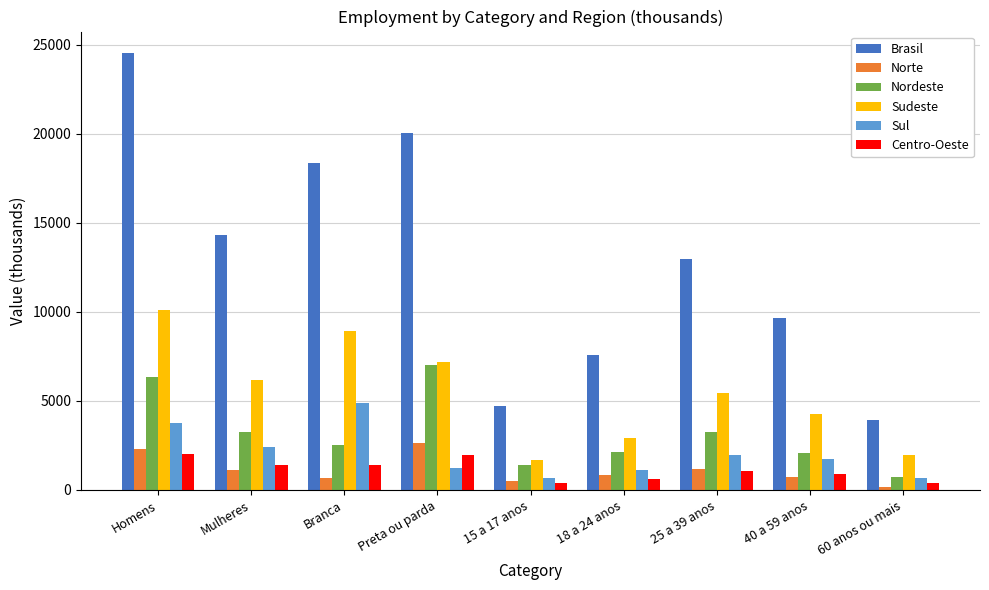

Which label corresponds to the largest value in the chart?

Homens